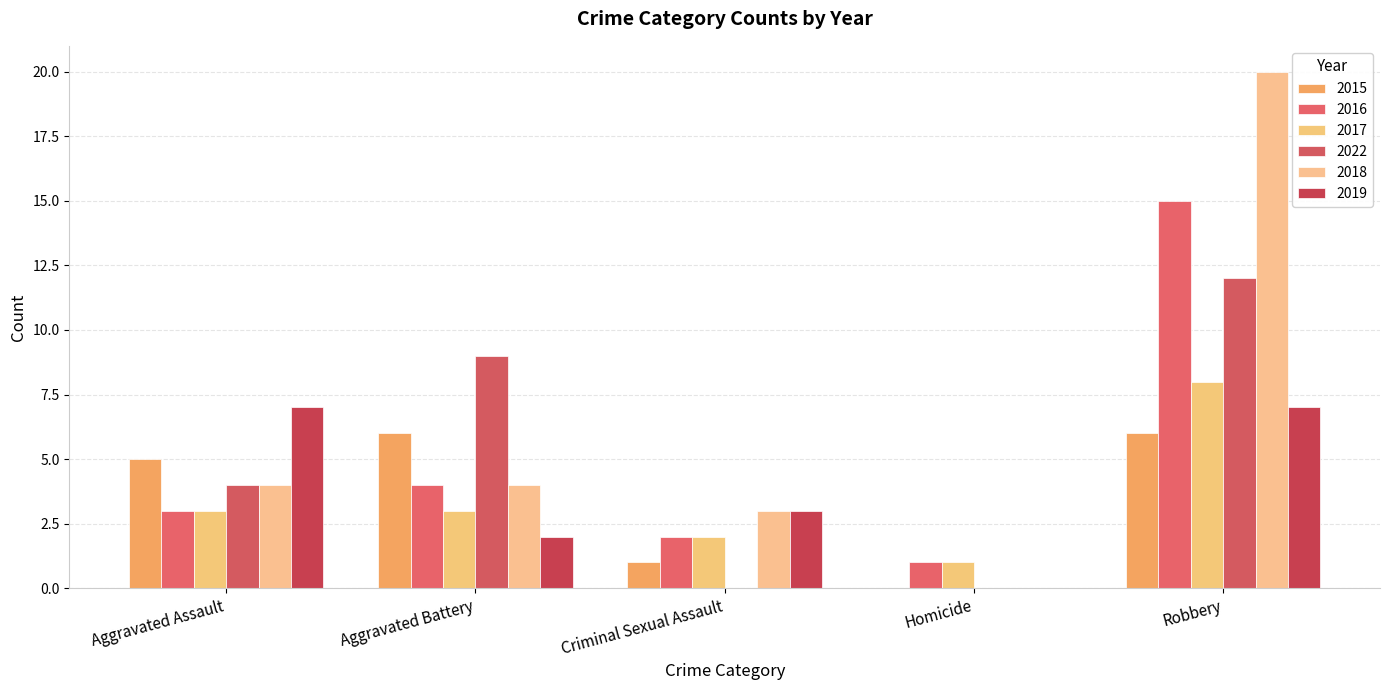

What value does the 2022 series have at Aggravated Assault, to the nearest 5?

5